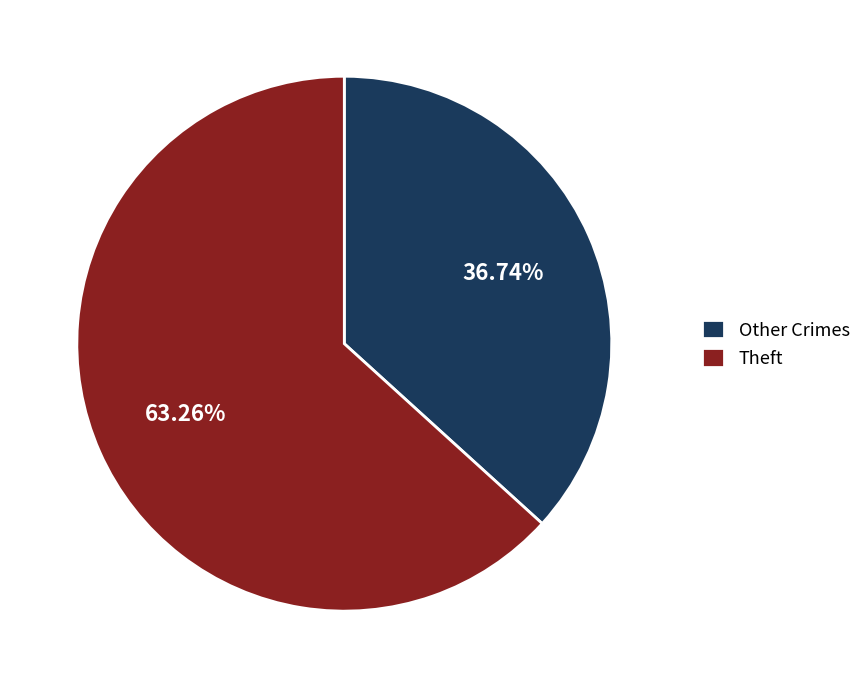

Is there a majority slice in this chart?

Yes